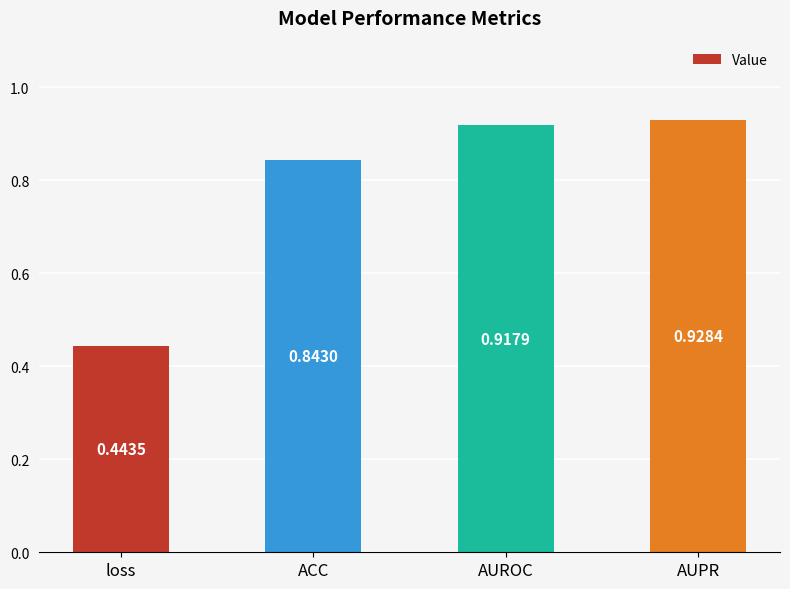

List the labels in order of value, largest first.

AUPR, AUROC, ACC, loss